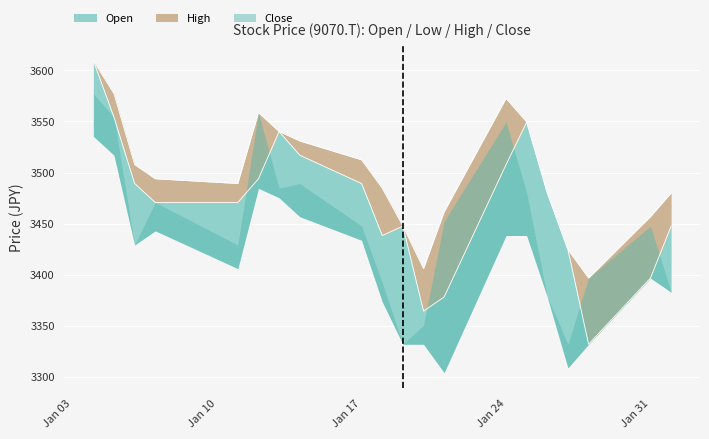

At which category is the sum across all series the highest?

2022-01-04